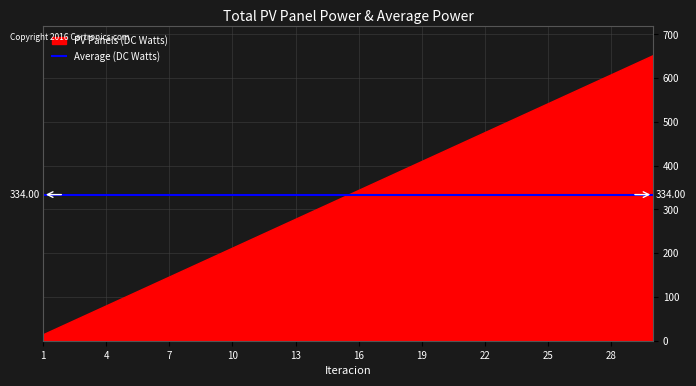

Approximately how many times larger is the value at 20 compared to 12?

1.7